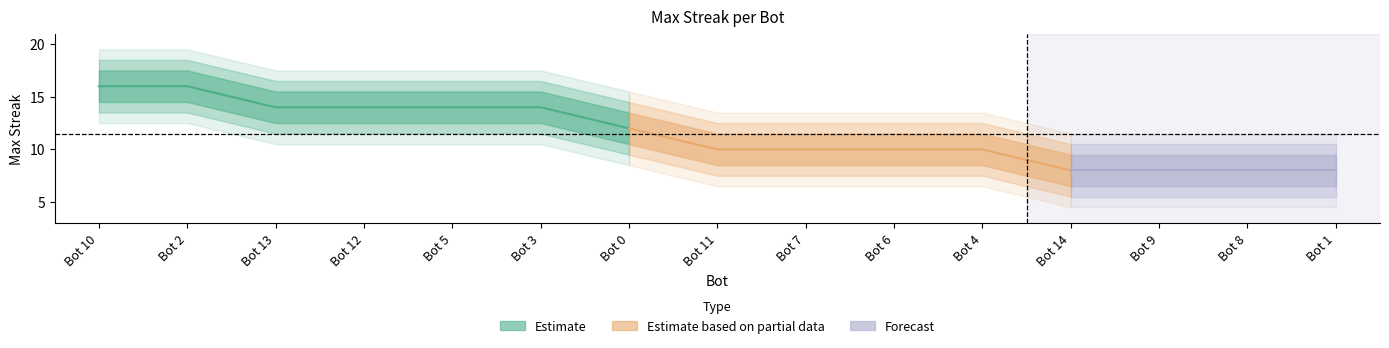

Count the number of categories in the chart.

15